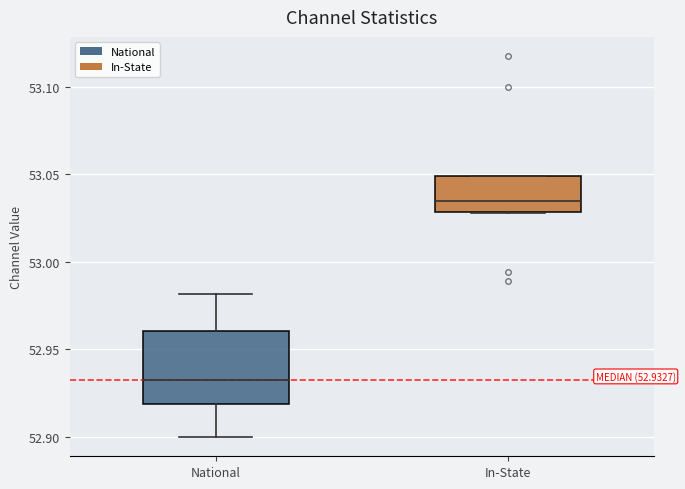

Which box's median line is the lowest?

National